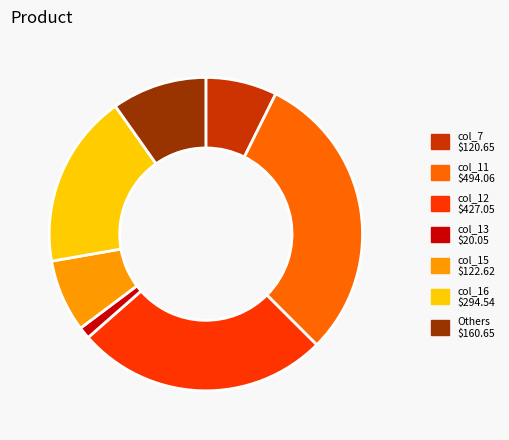

How many segments does this pie chart have?

7